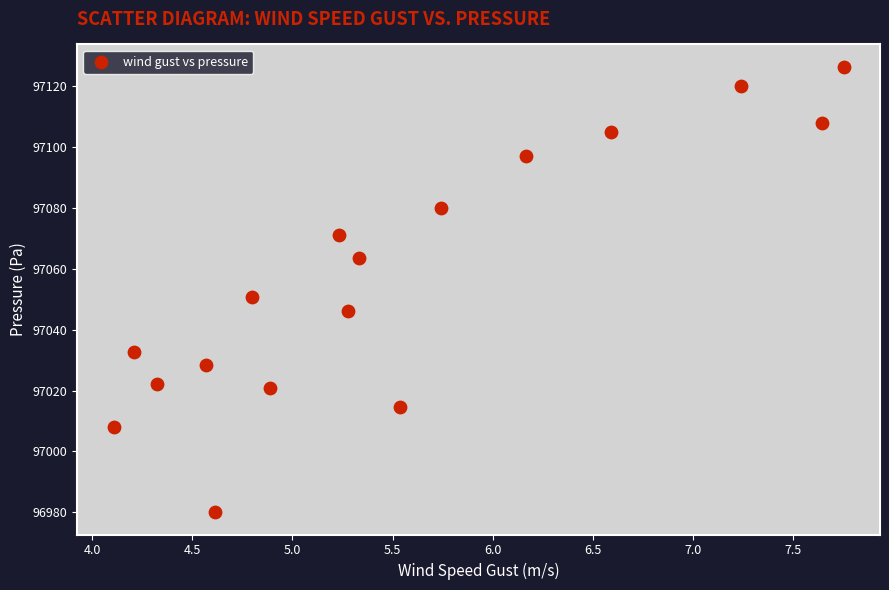

What is the range of Y values (max minus min)?

146.4